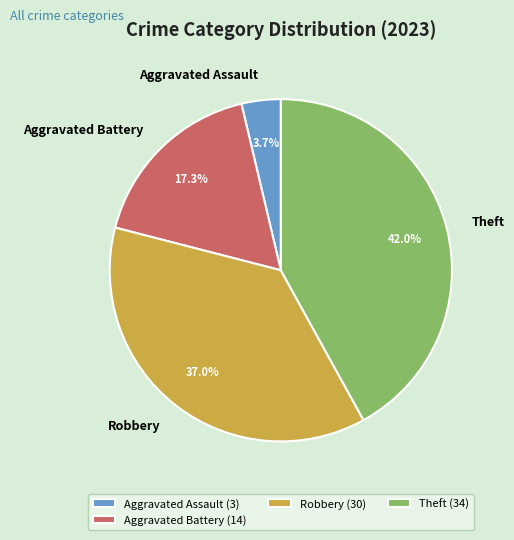

Which category has the biggest portion of the pie?

Theft